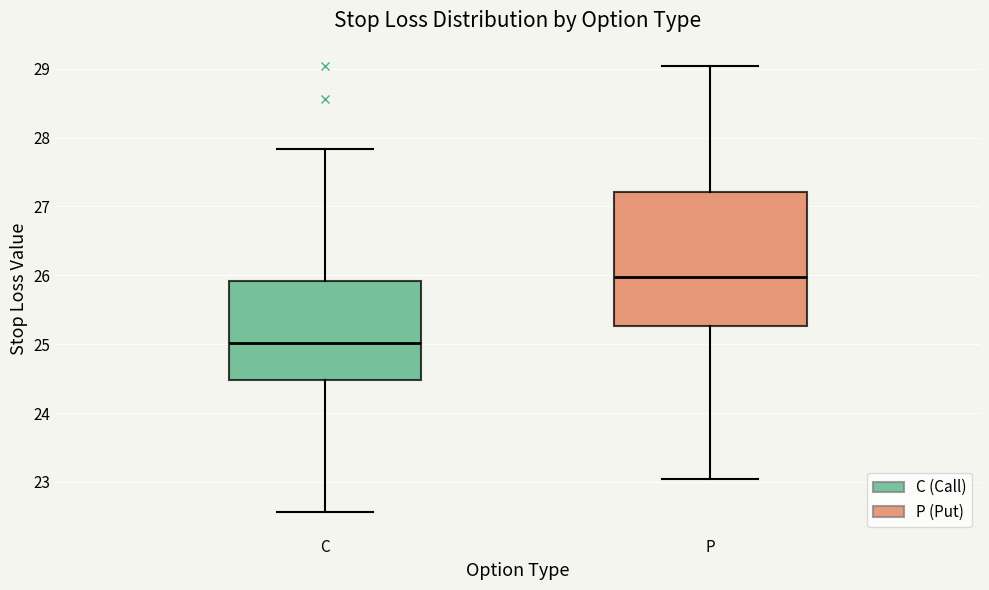

Where does the lower whisker of the box for P end on the y-axis? The values are not printed on the chart, so give them approximately, as read against the axis.

23.0